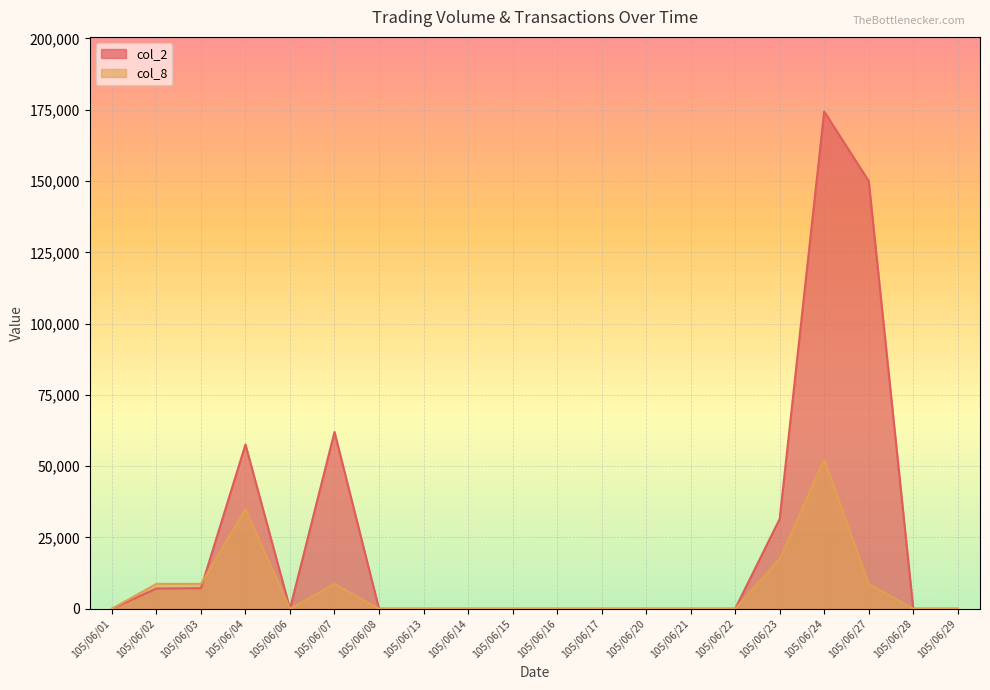

Between 105/06/20 and 105/06/28, which is larger?

105/06/20